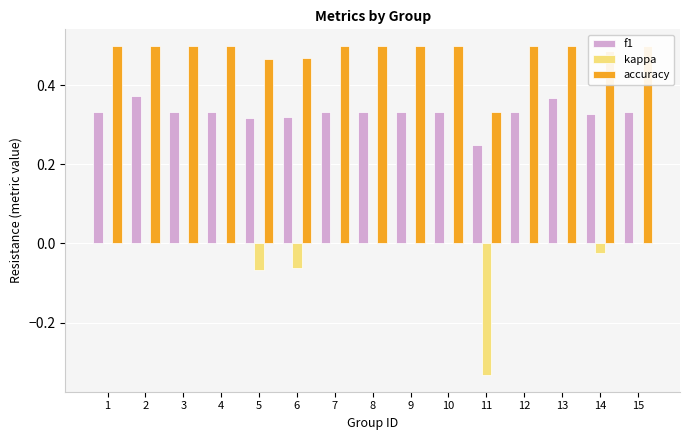

The kappa series shows -0.1 at 6. True or false?

True